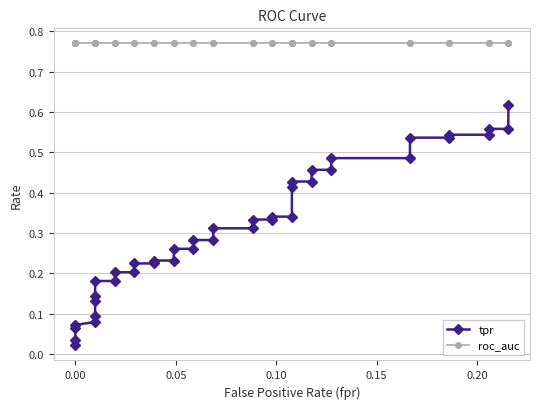

Is the value of tpr at 17 greater than the value of roc_auc at 0.15?

No